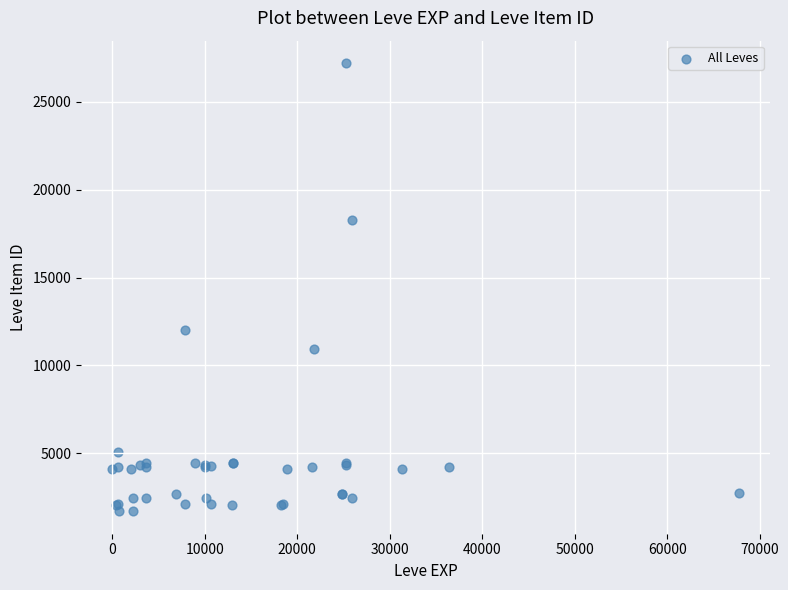

What Y value in the scatter plot is closest to 14448?

12018